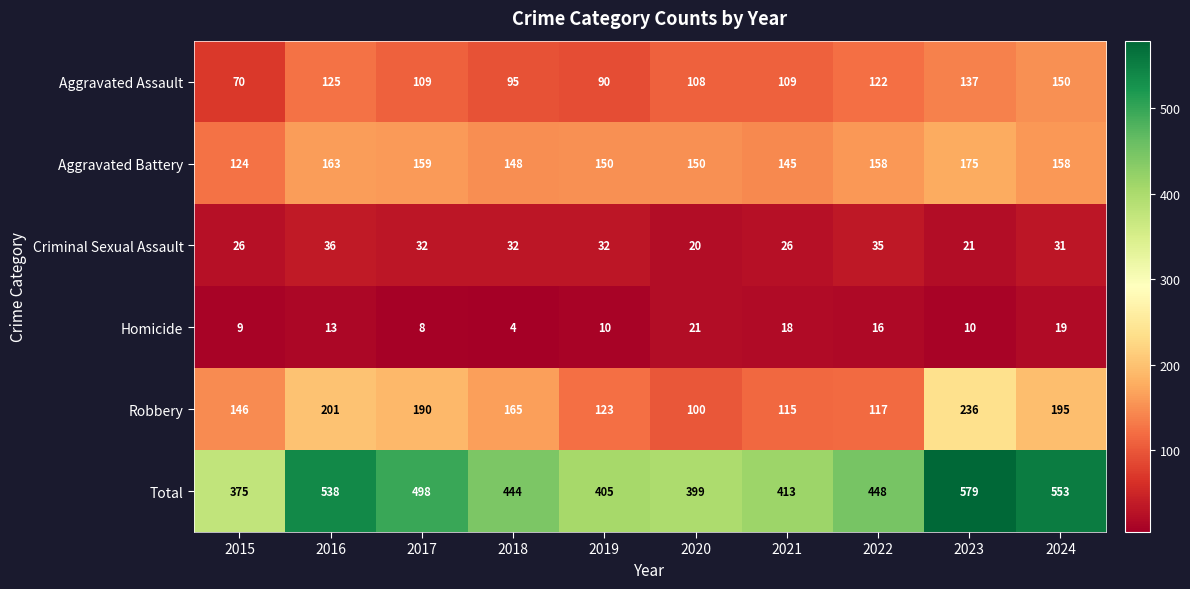

Is it true that Aggravated Battery equals 45 at 2022?

False